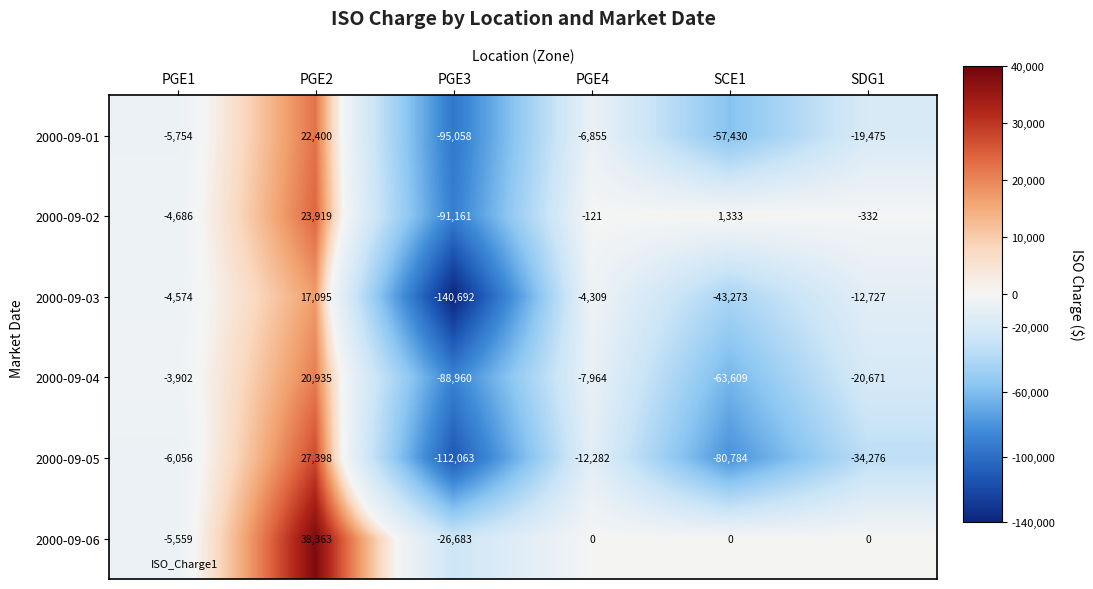

What is the difference between the 2000-09-01 values at PGE1 and SCE1?

51676